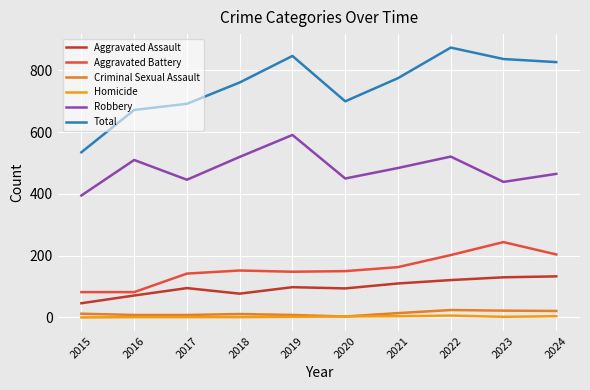

Reading right to left, what are all the values shown in this chart?

Aggravated Assault: 133	130	121	110	94	98	77	95	71	46
Aggravated Battery: 204	244	202	163	150	148	152	142	82	82
Criminal Sexual Assault: 21	22	24	14	3	8	11	8	8	12
Homicide: 4	2	6	4	3	2	1	1	1	0
Robbery: 465	439	521	484	450	591	520	446	510	395
Total: 827	837	874	775	700	847	761	692	672	535